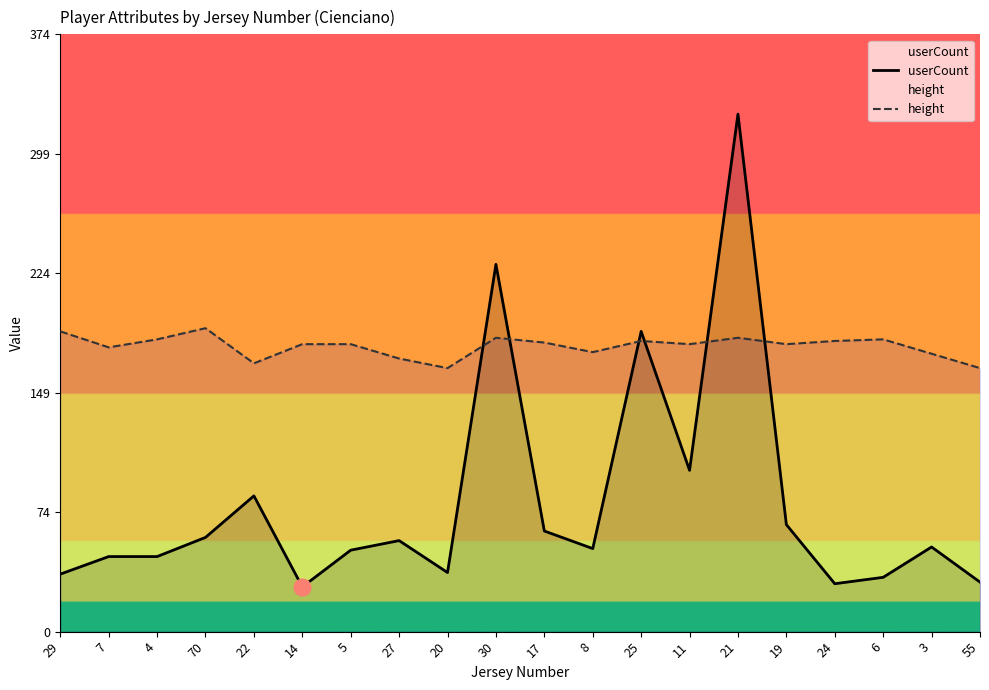

Which series changed the most between 14 and 5?

userCount